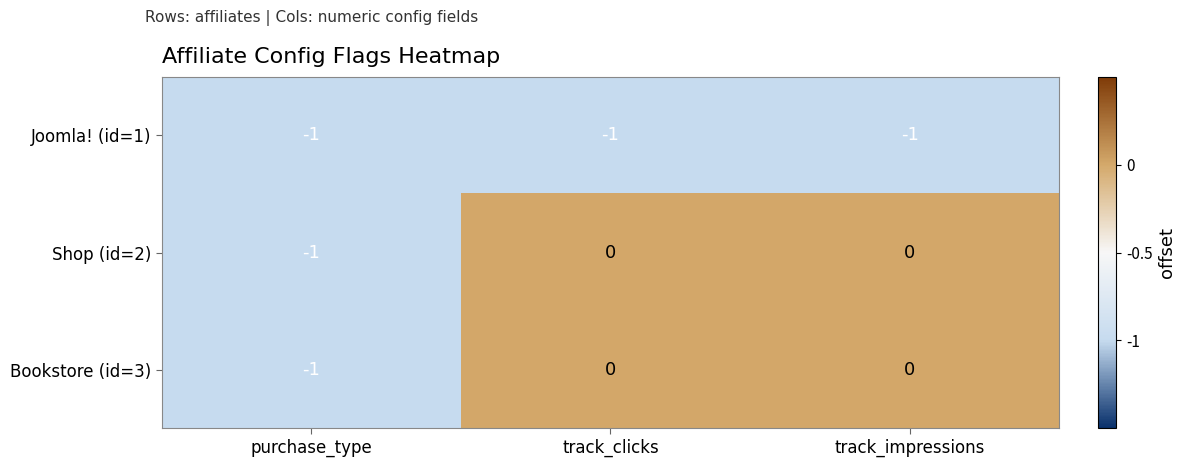

What is the total value across all series at track_clicks?

-1